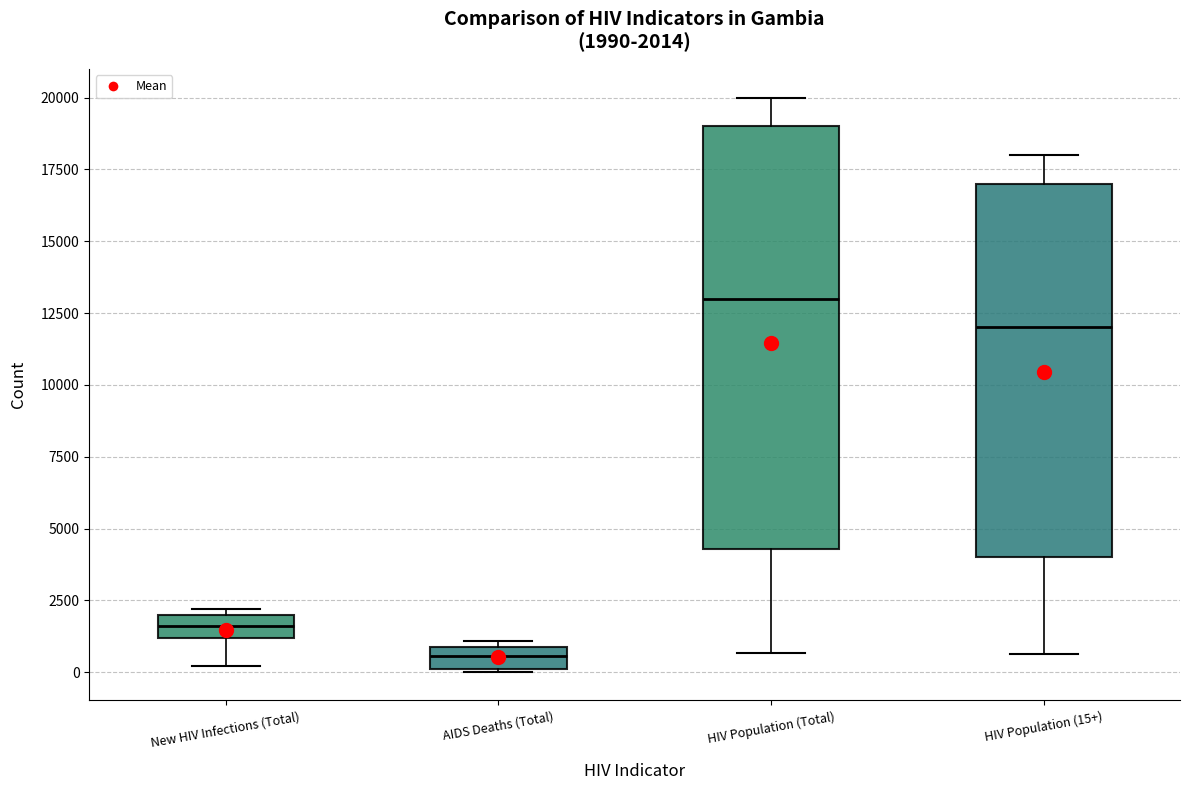

Comparing the boxes themselves (not the whiskers), which one is the tallest?

HIV Population (Total)